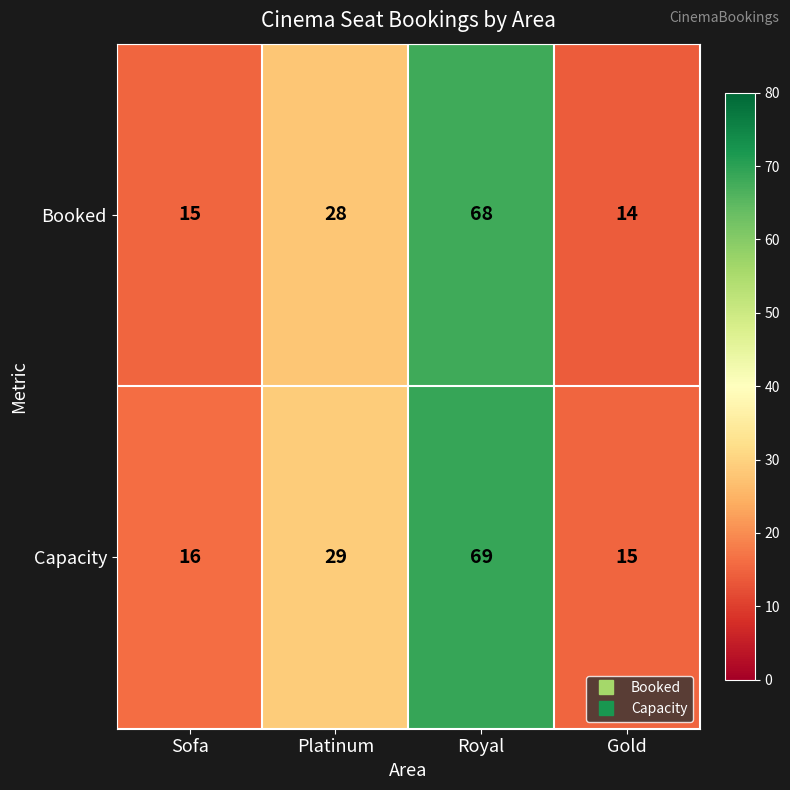

What is the sum of the Booked values at Platinum and Sofa?

43